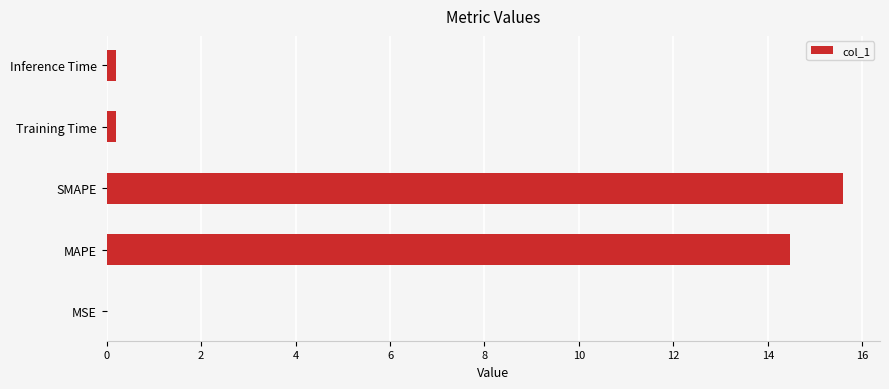

True or false: the data shows 2.9 at MAPE.

False